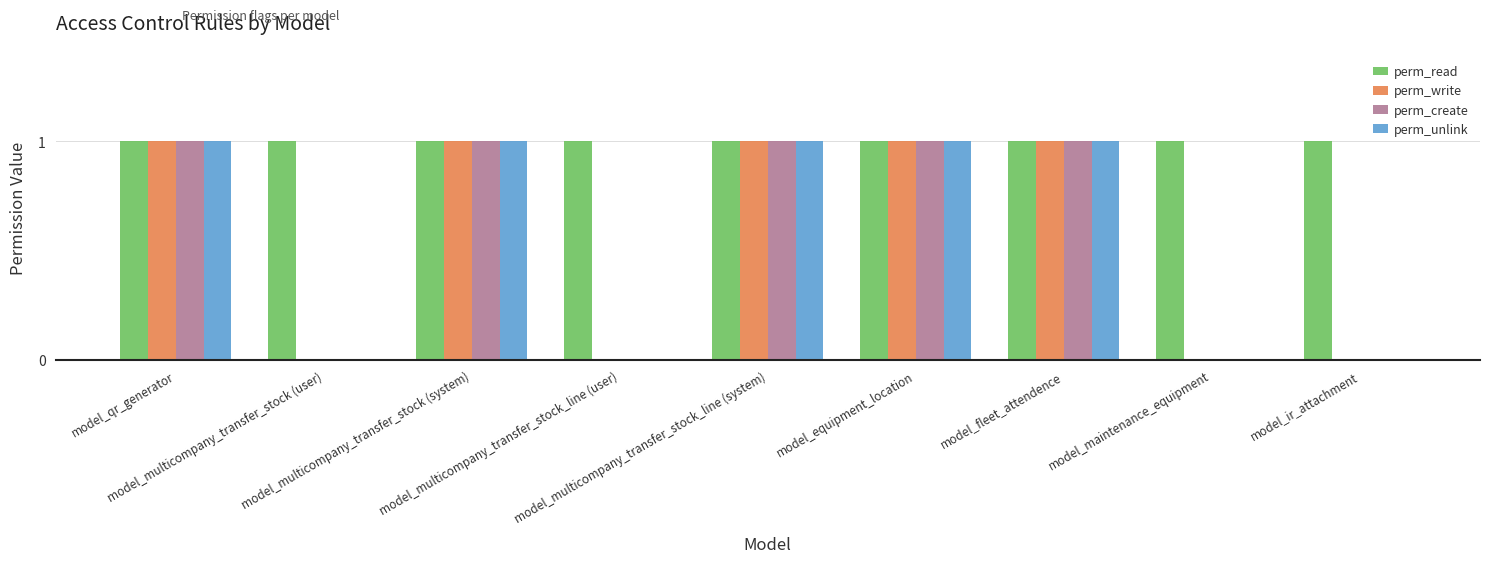

Which series has the largest total across all categories?

perm_read